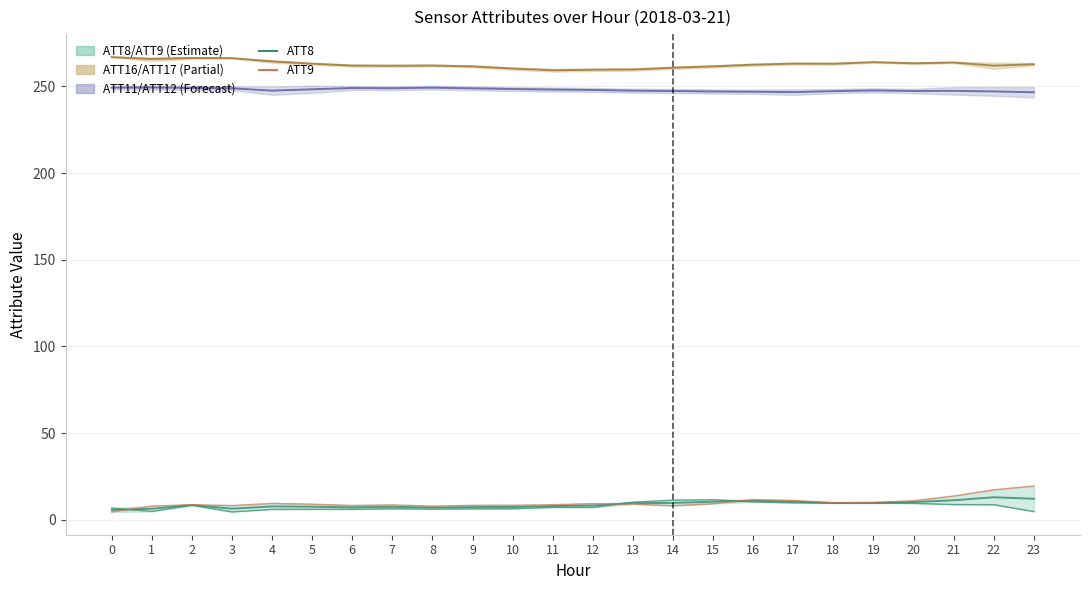

What is the difference between the maximum and minimum values in the ATT8/ATT9 band (mid) series?

7.3